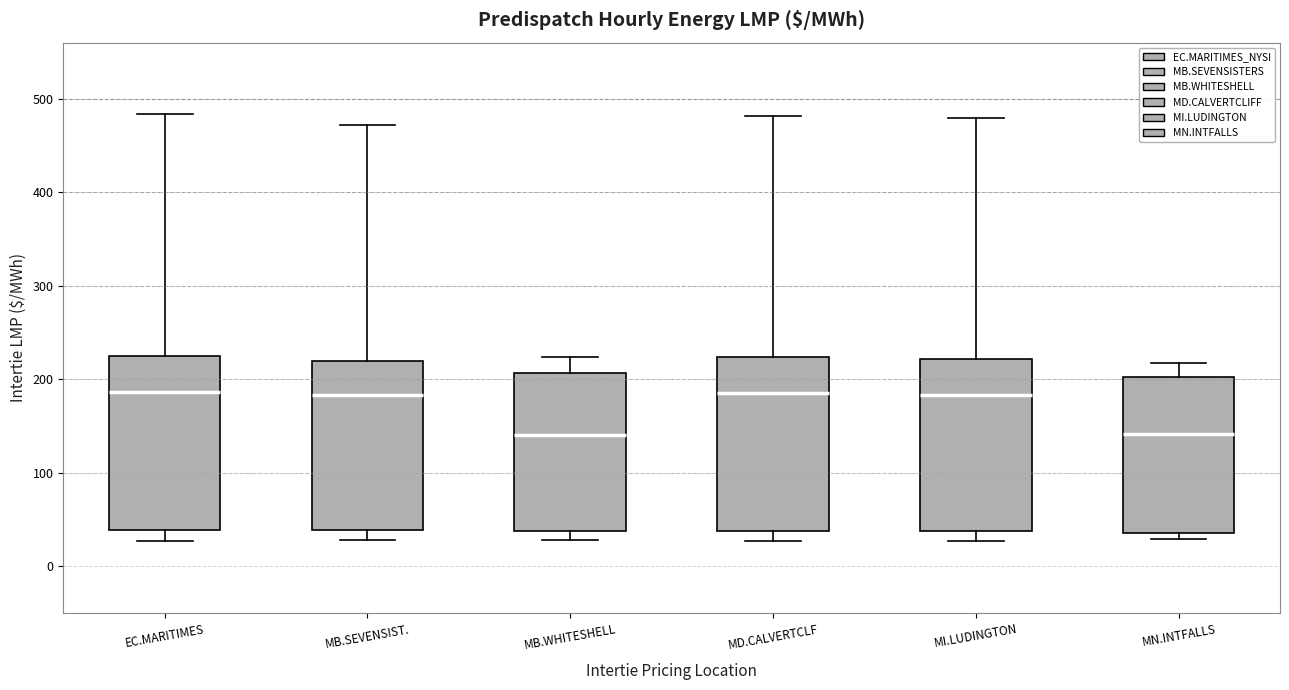

Where does the lower whisker of the box for EC.MARITIMES end on the y-axis? The values are not printed on the chart, so give them approximately, as read against the axis.

30